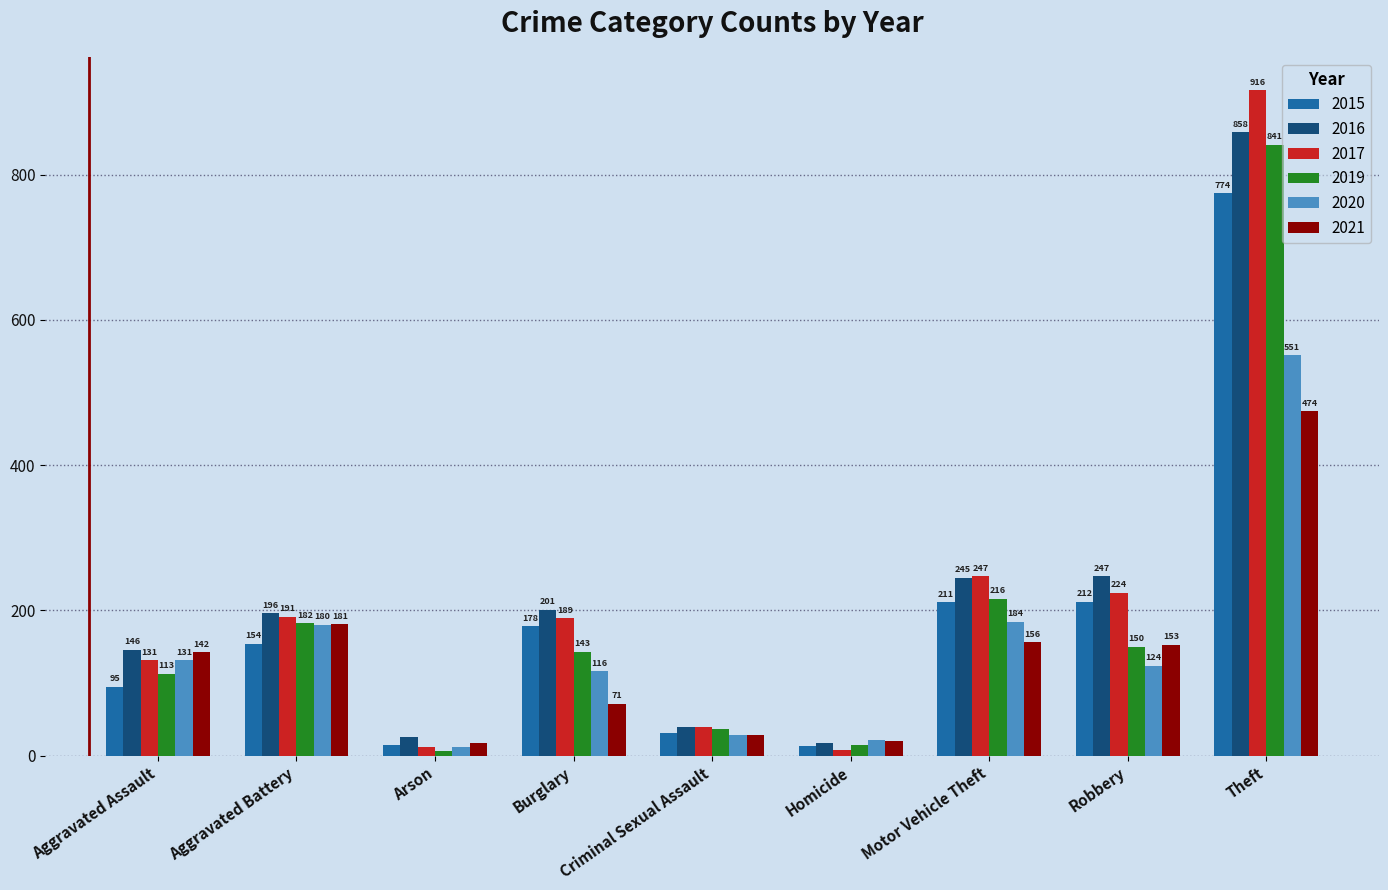

What is the average value of the 2019 series?

189